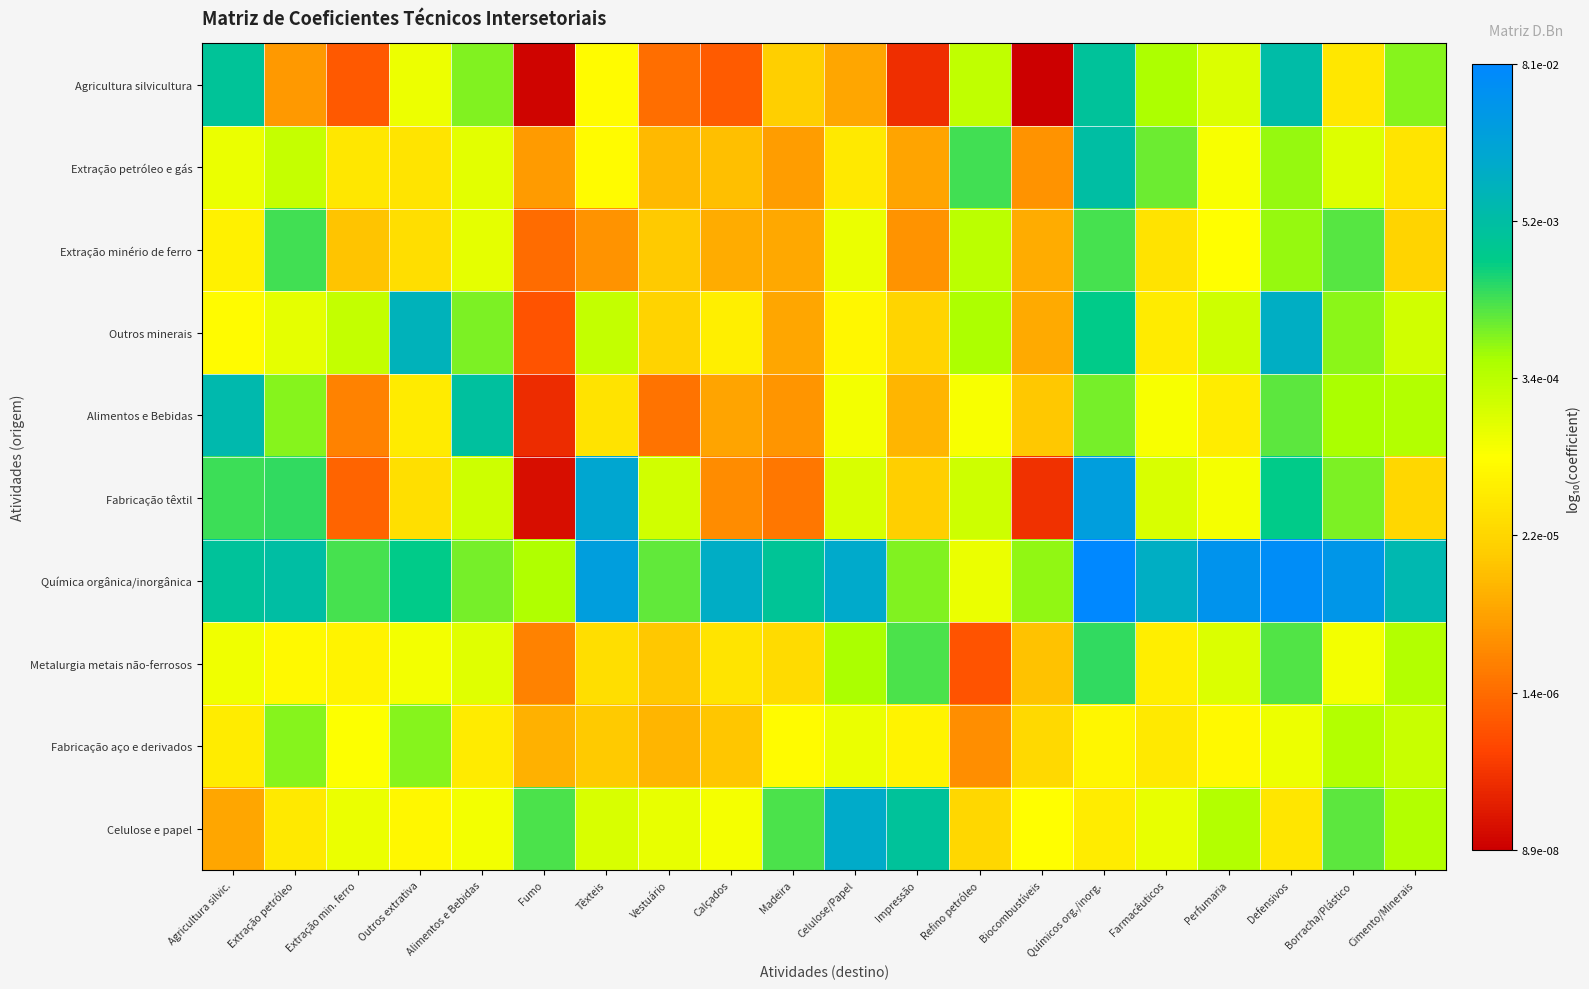

Reading right to left, transcribe all the data shown in this chart.

Agricultura silvicultura: Cimento/Minerais=-3.2	Borracha/Plástico=-4.4	Defensivos=-2.2	Perfumaria=-3.8	Farmacêuticos=-3.4	Químicos org./inorg.=-2.4	Biocombustíveis=-7.0	Refino petróleo=-3.5	Impressão=-6.5	Celulose/Papel=-5.2	Madeira=-4.8	Calçados=-6.0	Vestuário=-5.8	Têxteis=-4.1	Fumo=-7.0	Alimentos e Bebidas=-3.1	Outros extrativa=-3.9	Extração min. ferro=-6.1	Extração petróleo=-5.4	Agricultura silvic.=-2.4
Extração petróleo e gás: Cimento/Minerais=-4.4	Borracha/Plástico=-3.8	Defensivos=-3.2	Perfumaria=-4.0	Farmacêuticos=-3.1	Químicos org./inorg.=-2.3	Biocombustíveis=-5.4	Refino petróleo=-2.9	Impressão=-5.3	Celulose/Papel=-4.4	Madeira=-5.3	Calçados=-5.0	Vestuário=-5.0	Têxteis=-4.1	Fumo=-5.3	Alimentos e Bebidas=-3.8	Outros extrativa=-4.4	Extração min. ferro=-4.4	Extração petróleo=-3.6	Agricultura silvic.=-3.9
Extração minério de ferro: Cimento/Minerais=-4.7	Borracha/Plástico=-3.0	Defensivos=-3.2	Perfumaria=-4.1	Farmacêuticos=-4.5	Químicos org./inorg.=-2.9	Biocombustíveis=-5.2	Refino petróleo=-3.5	Impressão=-5.4	Celulose/Papel=-3.9	Madeira=-5.2	Calçados=-5.2	Vestuário=-4.8	Têxteis=-5.4	Fumo=-5.9	Alimentos e Bebidas=-3.8	Outros extrativa=-4.5	Extração min. ferro=-4.9	Extração petróleo=-2.9	Agricultura silvic.=-4.3
Outros minerais: Cimento/Minerais=-3.7	Borracha/Plástico=-3.2	Defensivos=-1.9	Perfumaria=-3.6	Farmacêuticos=-4.4	Químicos org./inorg.=-2.6	Biocombustíveis=-5.2	Refino petróleo=-3.4	Impressão=-4.7	Celulose/Papel=-4.2	Madeira=-5.2	Calçados=-4.3	Vestuário=-4.7	Têxteis=-3.5	Fumo=-6.1	Alimentos e Bebidas=-3.1	Outros extrativa=-2.0	Extração min. ferro=-3.5	Extração petróleo=-3.8	Agricultura silvic.=-4.1
Alimentos e Bebidas: Cimento/Minerais=-3.4	Borracha/Plástico=-3.3	Defensivos=-3.0	Perfumaria=-4.3	Farmacêuticos=-4.0	Químicos org./inorg.=-3.1	Biocombustíveis=-4.8	Refino petróleo=-4.0	Impressão=-5.1	Celulose/Papel=-4.0	Madeira=-5.4	Calçados=-5.2	Vestuário=-5.8	Têxteis=-4.5	Fumo=-6.5	Alimentos e Bebidas=-2.3	Outros extrativa=-4.4	Extração min. ferro=-5.6	Extração petróleo=-3.2	Agricultura silvic.=-2.2
Fabricação têxtil: Cimento/Minerais=-4.6	Borracha/Plástico=-3.1	Defensivos=-2.6	Perfumaria=-4.0	Farmacêuticos=-3.7	Químicos org./inorg.=-1.6	Biocombustíveis=-6.5	Refino petróleo=-3.6	Impressão=-4.7	Celulose/Papel=-3.7	Madeira=-5.7	Calçados=-5.5	Vestuário=-3.7	Têxteis=-1.8	Fumo=-6.9	Alimentos e Bebidas=-3.6	Outros extrativa=-4.5	Extração min. ferro=-5.9	Extração petróleo=-2.8	Agricultura silvic.=-2.8
Química orgânica/inorgânica: Cimento/Minerais=-2.1	Borracha/Plástico=-1.4	Defensivos=-1.2	Perfumaria=-1.4	Farmacêuticos=-1.9	Químicos org./inorg.=-1.1	Biocombustíveis=-3.2	Refino petróleo=-3.9	Impressão=-3.1	Celulose/Papel=-1.9	Madeira=-2.4	Calçados=-1.9	Vestuário=-3.0	Têxteis=-1.6	Fumo=-3.4	Alimentos e Bebidas=-3.1	Outros extrativa=-2.6	Extração min. ferro=-2.9	Extração petróleo=-2.3	Agricultura silvic.=-2.4
Metalurgia metais não-ferrosos: Cimento/Minerais=-3.4	Borracha/Plástico=-4.0	Defensivos=-2.9	Perfumaria=-3.8	Farmacêuticos=-4.3	Químicos org./inorg.=-2.8	Biocombustíveis=-4.9	Refino petróleo=-6.1	Impressão=-2.9	Celulose/Papel=-3.3	Madeira=-4.6	Calçados=-4.4	Vestuário=-4.9	Têxteis=-4.5	Fumo=-5.6	Alimentos e Bebidas=-3.8	Outros extrativa=-4.0	Extração min. ferro=-4.2	Extração petróleo=-4.1	Agricultura silvic.=-3.9
Fabricação aço e derivados: Cimento/Minerais=-3.6	Borracha/Plástico=-3.4	Defensivos=-3.9	Perfumaria=-4.1	Farmacêuticos=-4.4	Químicos org./inorg.=-4.2	Biocombustíveis=-4.6	Refino petróleo=-5.5	Impressão=-4.2	Celulose/Papel=-3.9	Madeira=-4.1	Calçados=-4.9	Vestuário=-5.1	Têxteis=-4.8	Fumo=-5.1	Alimentos e Bebidas=-4.4	Outros extrativa=-3.2	Extração min. ferro=-4.1	Extração petróleo=-3.2	Agricultura silvic.=-4.3
Celulose e papel: Cimento/Minerais=-3.4	Borracha/Plástico=-3.0	Defensivos=-4.4	Perfumaria=-3.4	Farmacêuticos=-3.9	Químicos org./inorg.=-4.3	Biocombustíveis=-4.1	Refino petróleo=-4.6	Impressão=-2.4	Celulose/Papel=-1.9	Madeira=-2.9	Calçados=-4.0	Vestuário=-3.9	Têxteis=-3.7	Fumo=-2.9	Alimentos e Bebidas=-4.0	Outros extrativa=-4.2	Extração min. ferro=-3.9	Extração petróleo=-4.4	Agricultura silvic.=-5.2